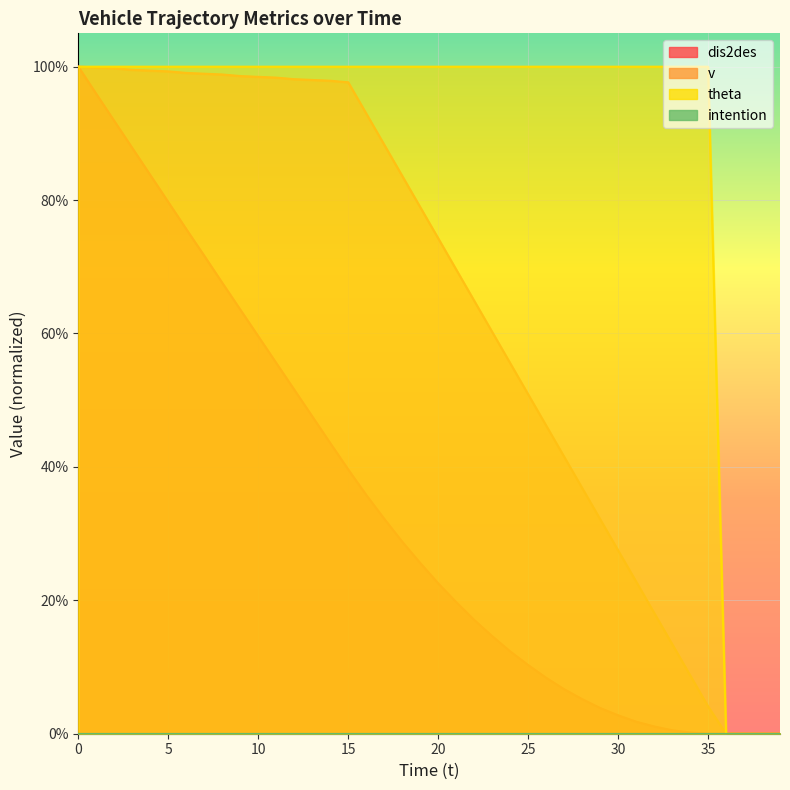

Which series has the largest total across all categories?

theta